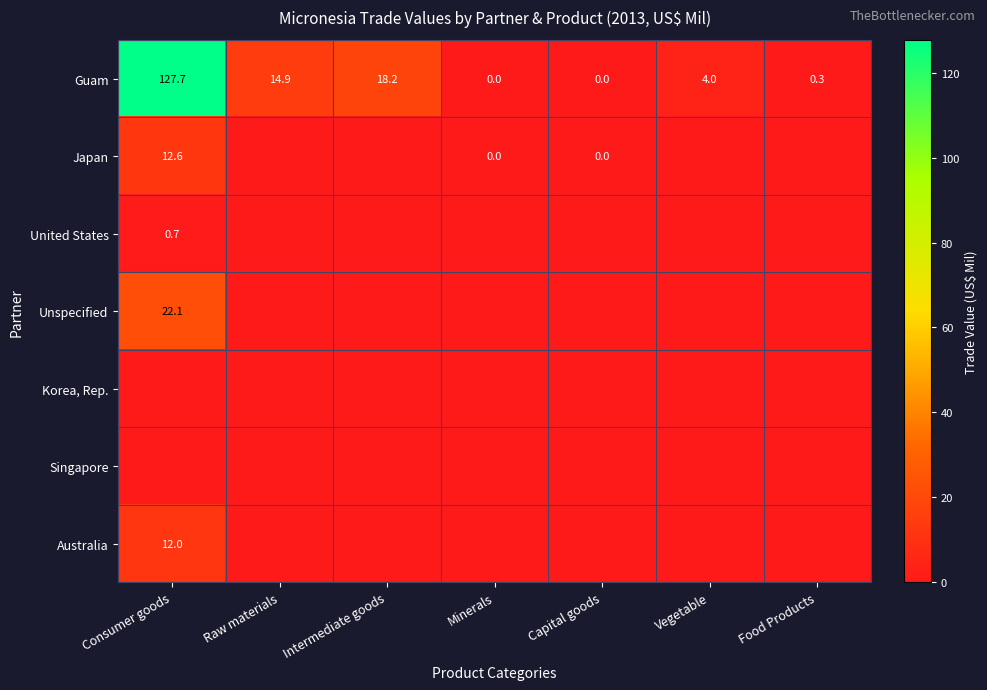

At which category is the sum across all series the highest?

Consumer goods